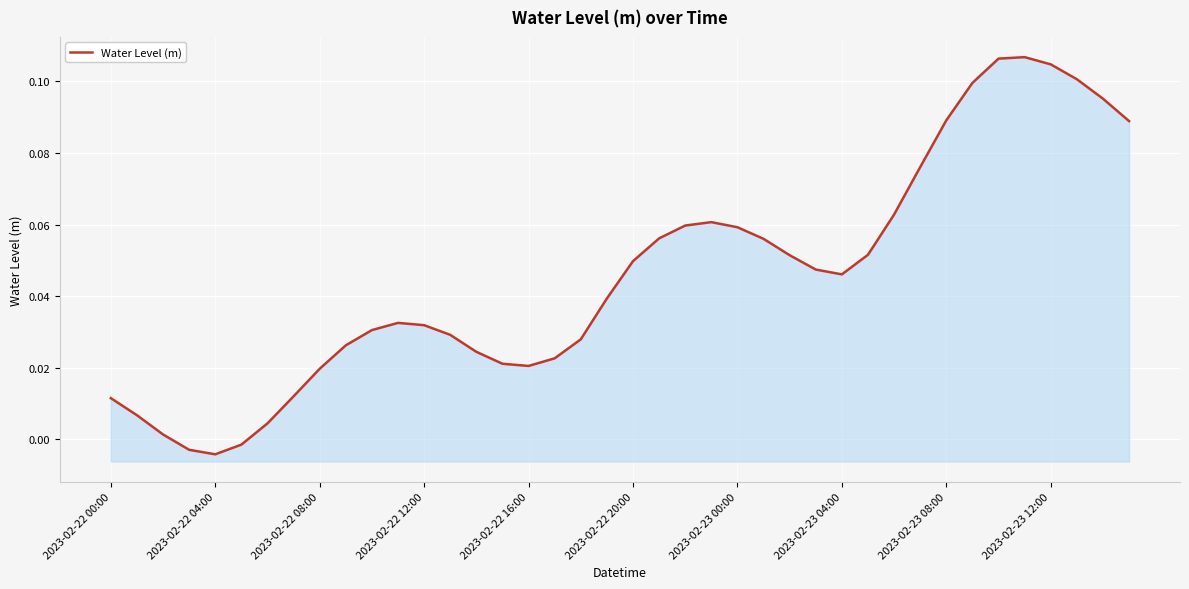

The chart shows a value of 0.0 at 19. True or false?

False